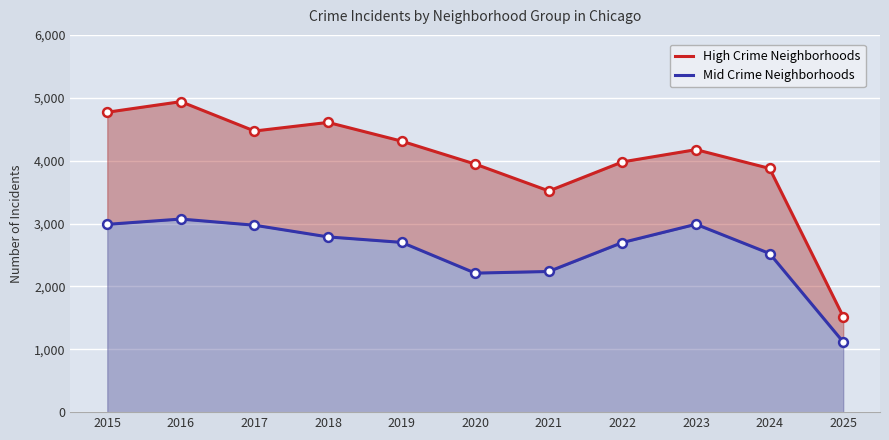

Which series has the largest Y range (max minus min)?

High Crime Neighborhoods